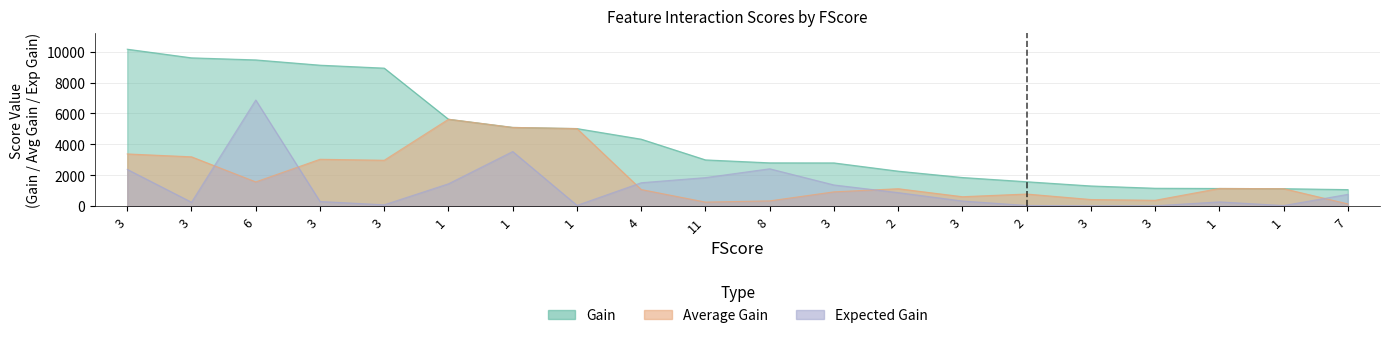

True or false: Average Gain has a value of 595.9 at 8.

False